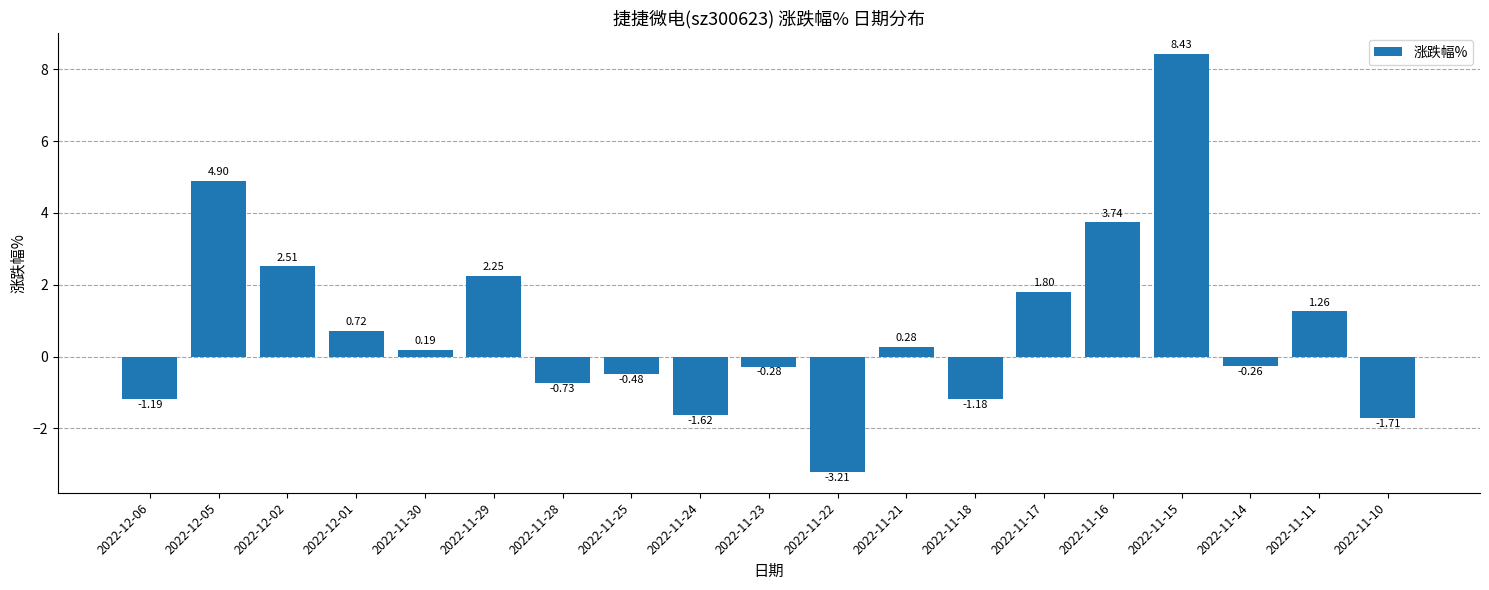

Which has a higher value, 2022-11-22 or 2022-11-10?

2022-11-10